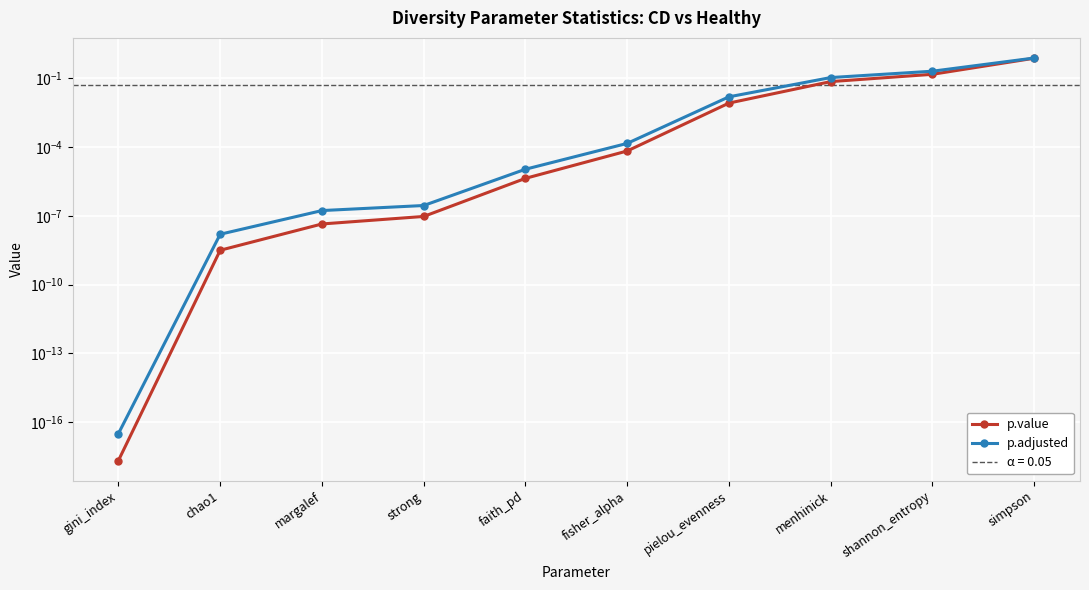

What is the average value of the p.adjusted series?

0.1